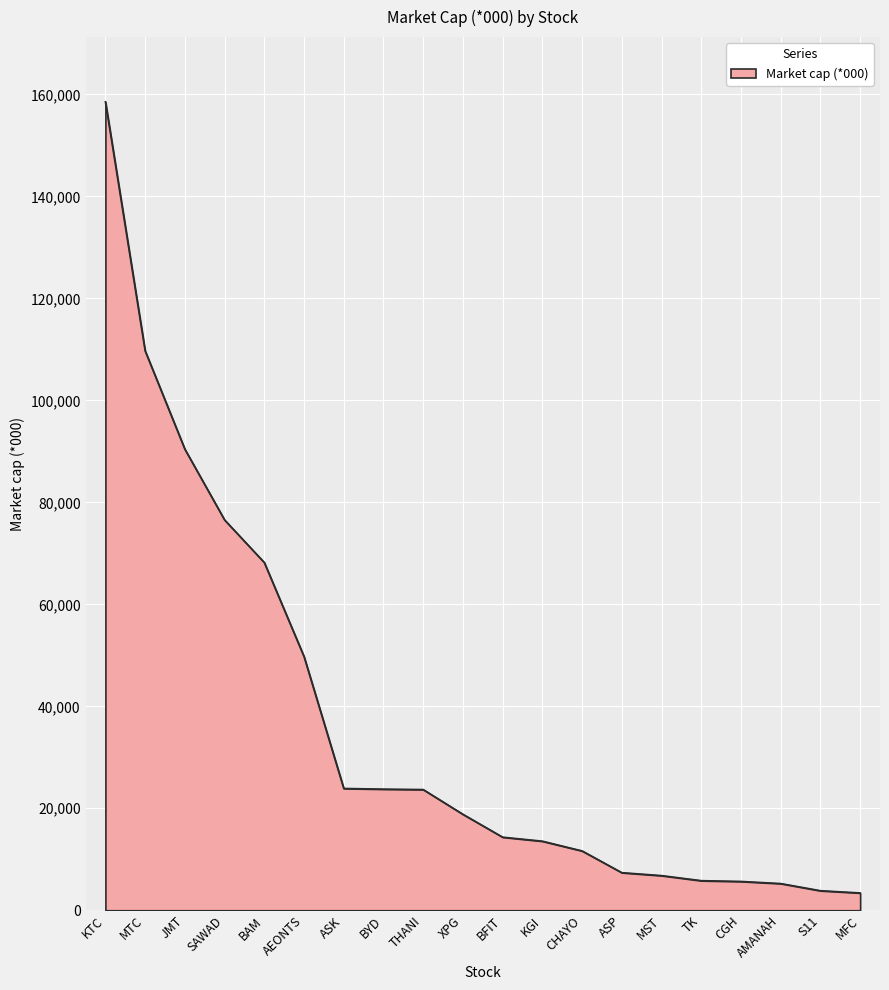

What is the ratio of the value at ASK to the value at THANI?

1.0